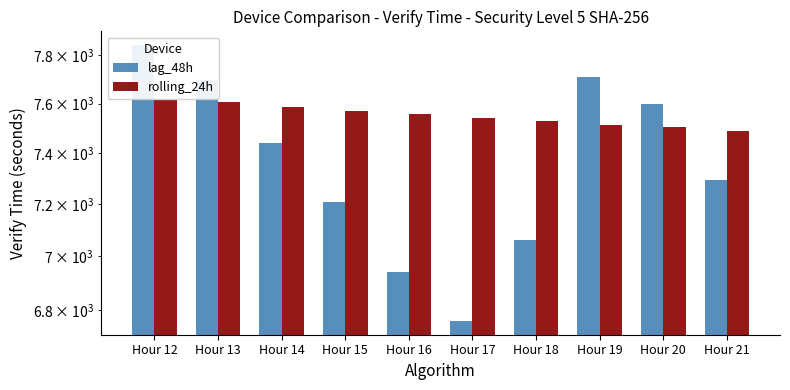

How many values in the rolling_24h series exceed 7555?

5